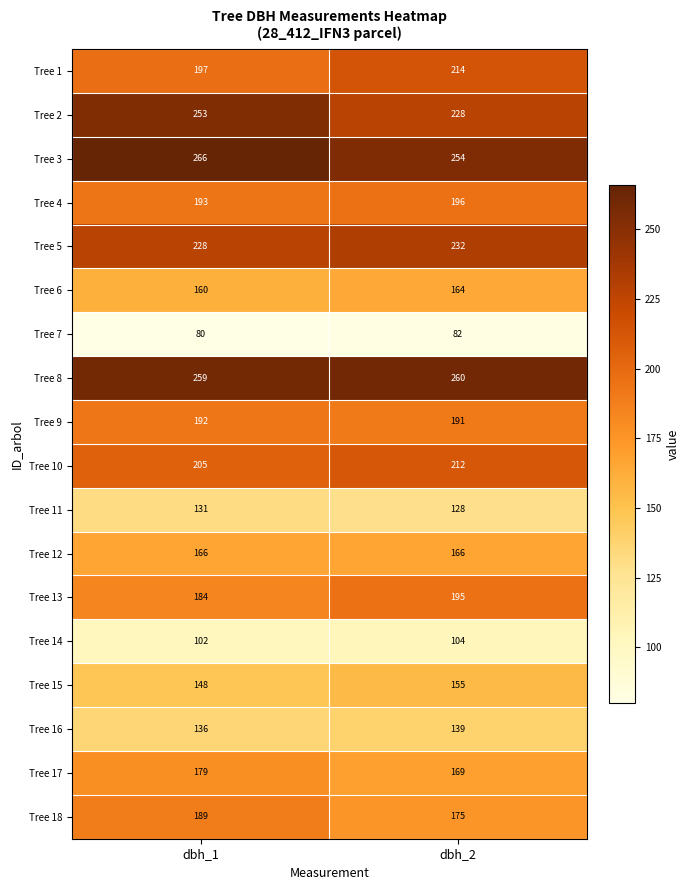

Between dbh_1 and dbh_2, which series saw the biggest shift?

Tree 2